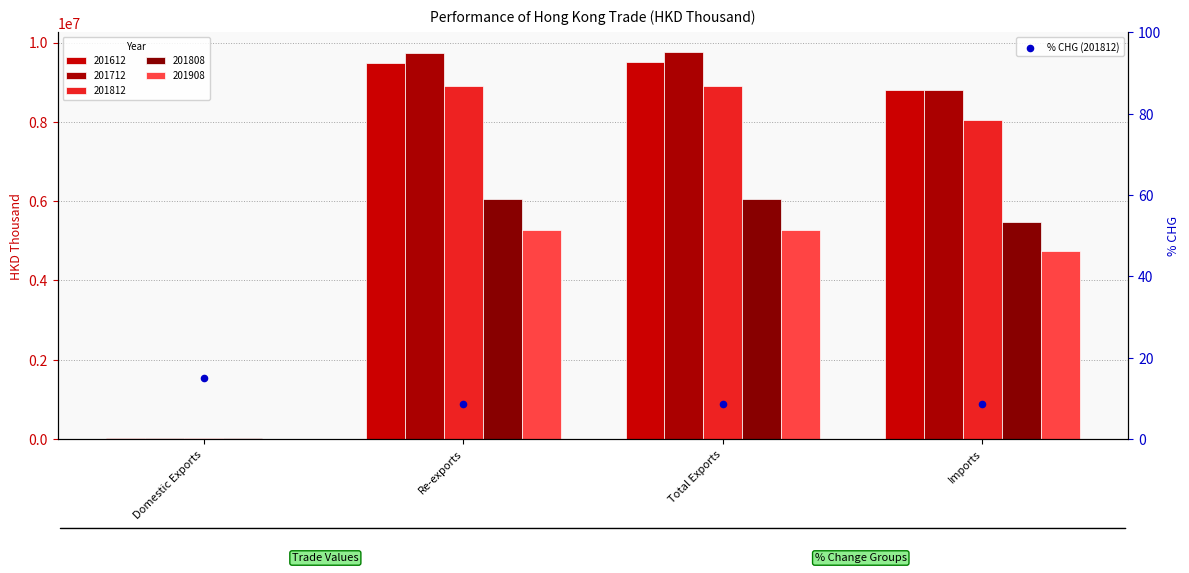

Which has a higher value, Re-exports or Total Exports?

Total Exports